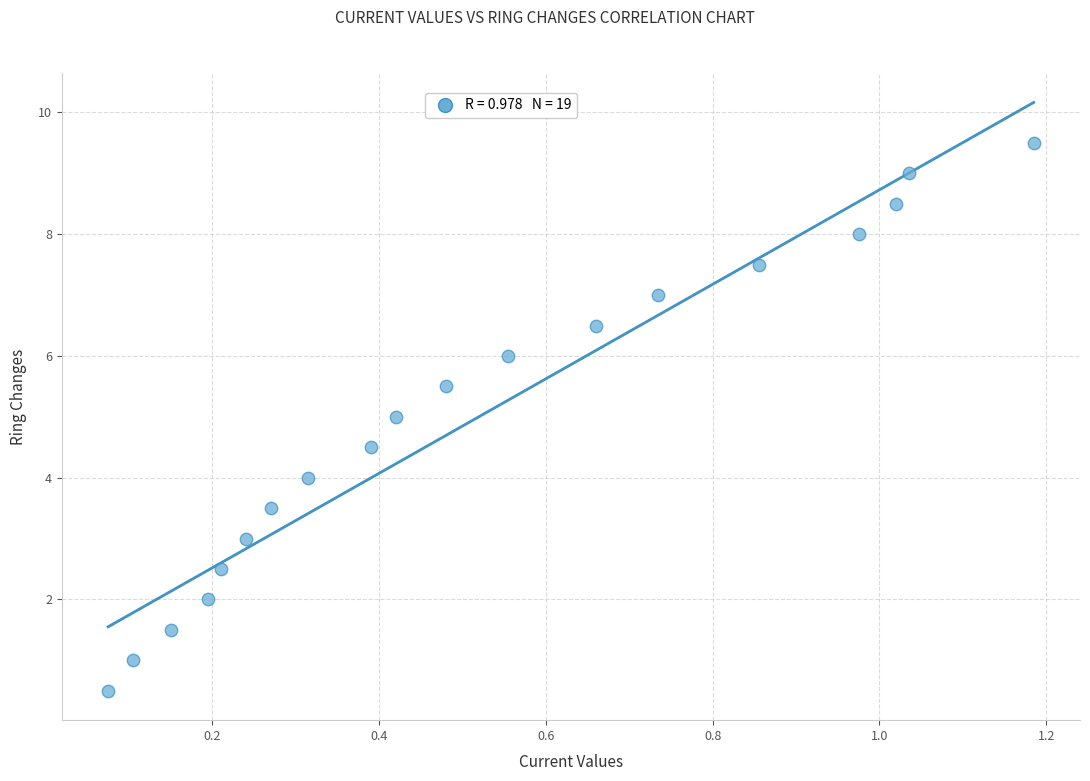

What is the range of X values (max minus min)?

1.1